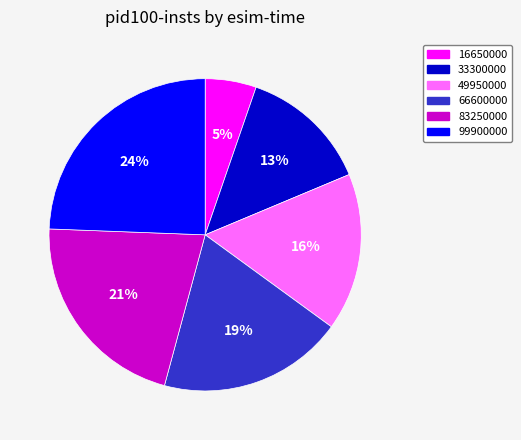

Is the sum of 49950000 and 83250000 greater than half?

No